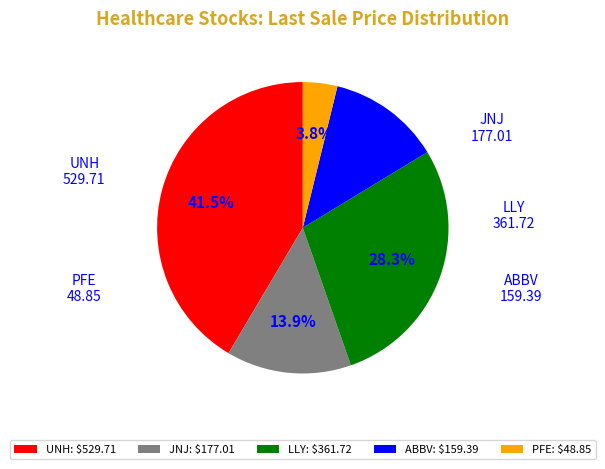

What percentage is NOT represented by UNH: $529.71?

58.5%